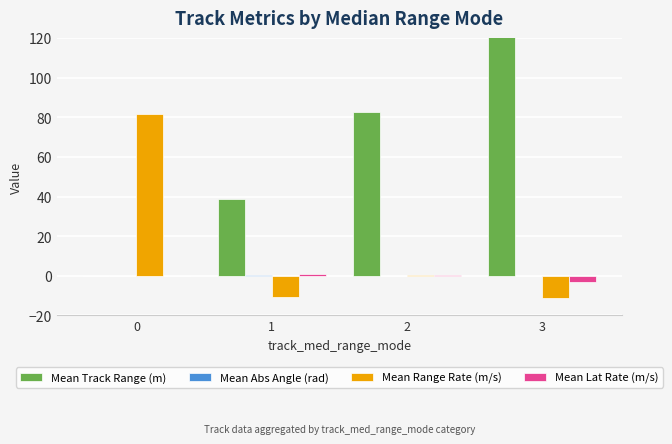

List the series in order of their peak value, lowest first.

Mean Abs Angle (rad), Mean Lat Rate (m/s), Mean Range Rate (m/s), Mean Track Range (m)